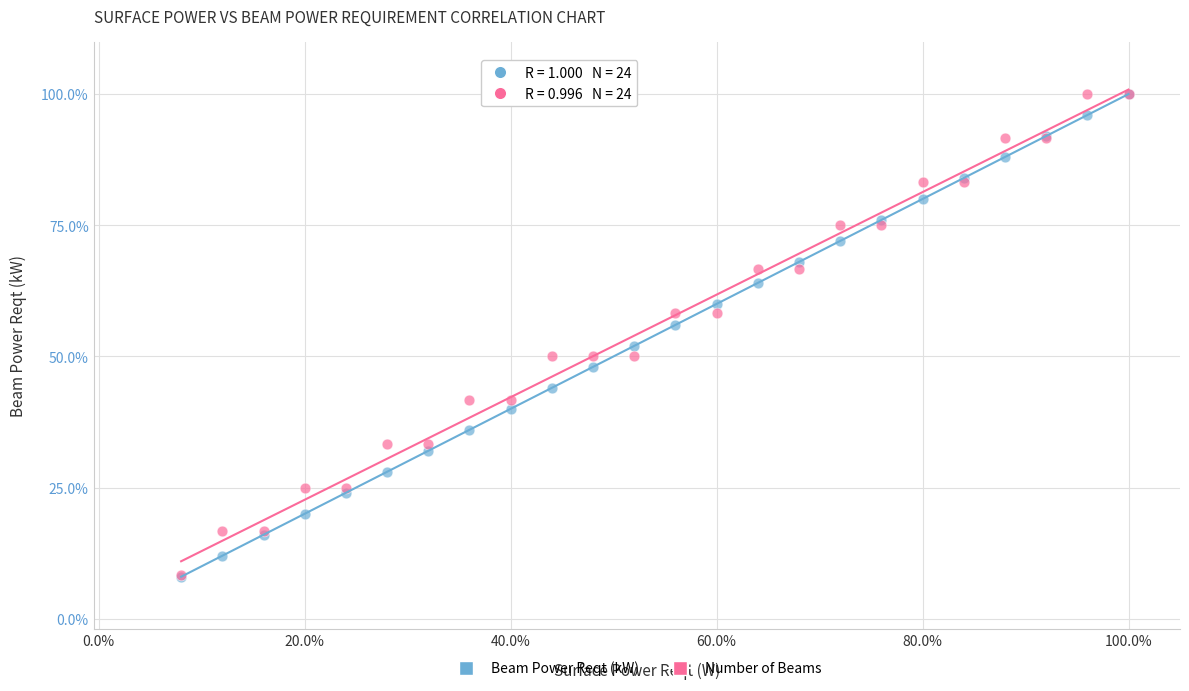

What are all the series names shown in the legend?

Beam Power Reqt (kW), Number of Beams